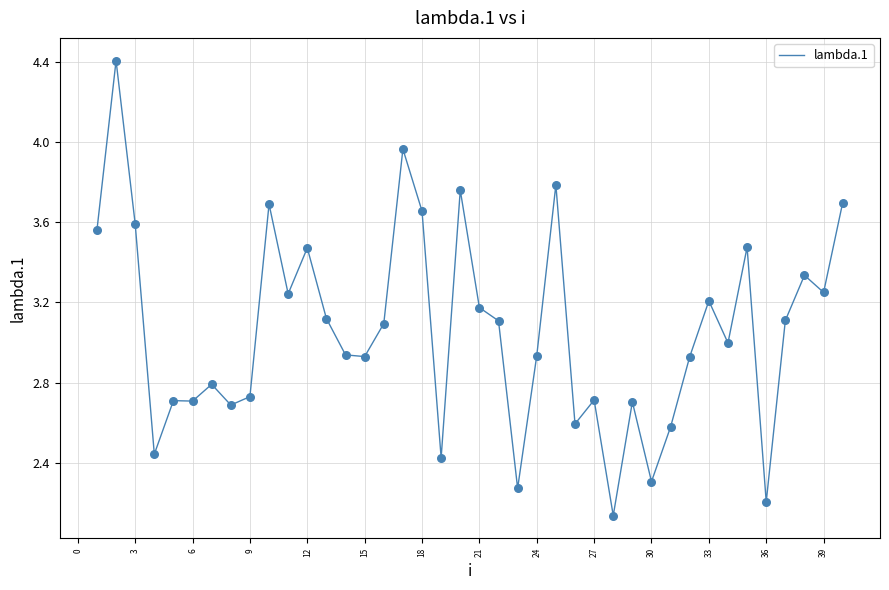

What is the greatest value displayed?

4.4